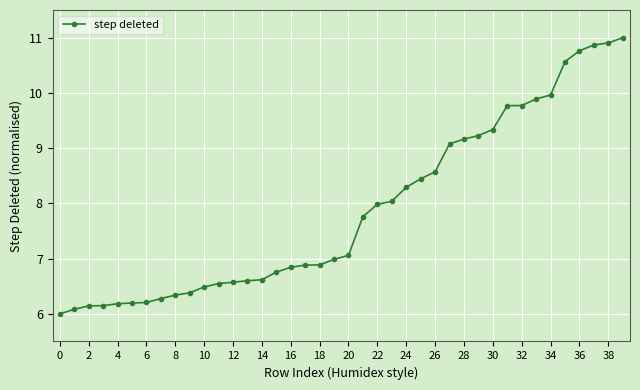

What is the maximum value shown in the chart?

11.0